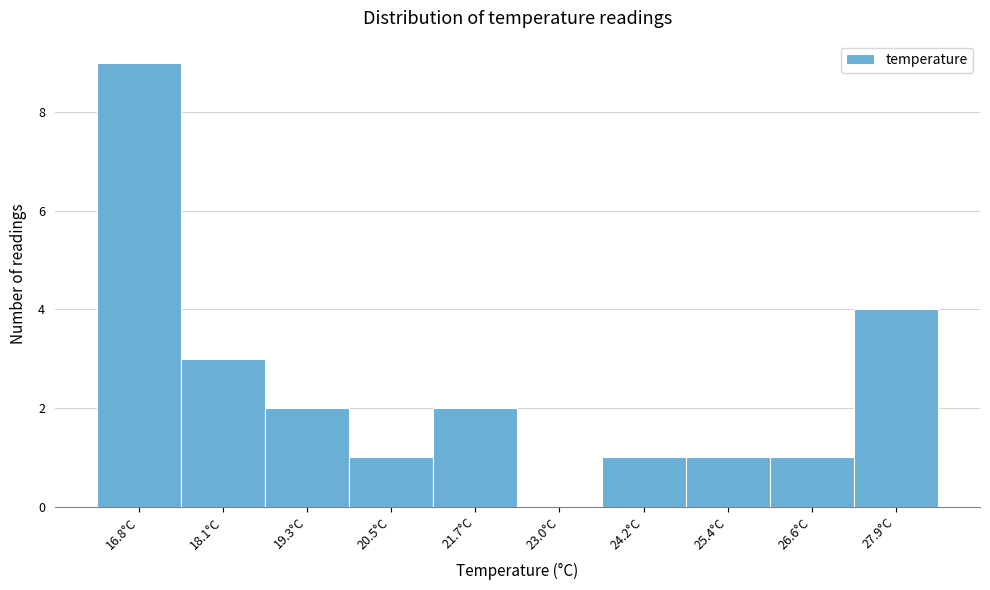

Reading left to right, transcribe this chart: for each bar, give the range it covers on the x-axis and its height. Neither the bar edges nor the heights are printed on the chart, so give them approximately, as read against the axes.

16.2 to 17.4: 9
17.4 to 18.6: 3
18.6 to 19.8: 2
19.8 to 21.2: 1
21.2 to 22.4: 2
22.4 to 23.6: 0
23.6 to 24.8: 1
24.8 to 26.0: 1
26.0 to 27.2: 1
27.2 to 28.4: 4